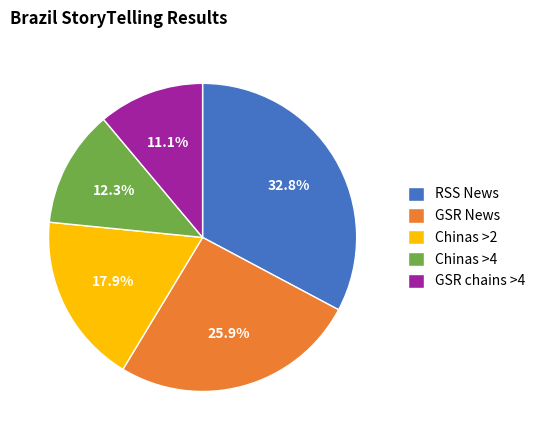

Which category has the biggest portion of the pie?

RSS News